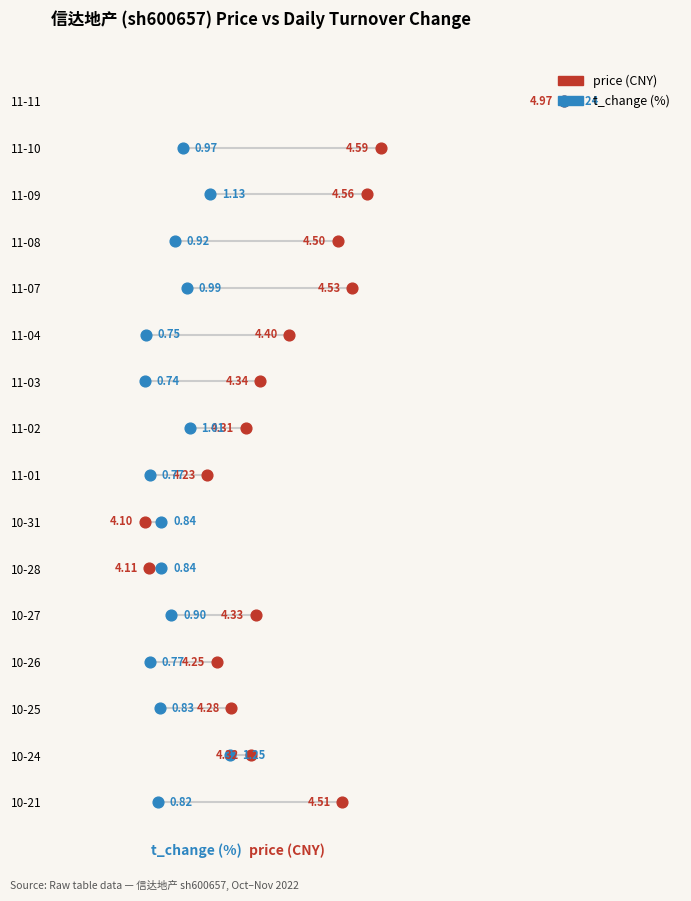

Which series reaches the maximum Y coordinate?

price (CNY)